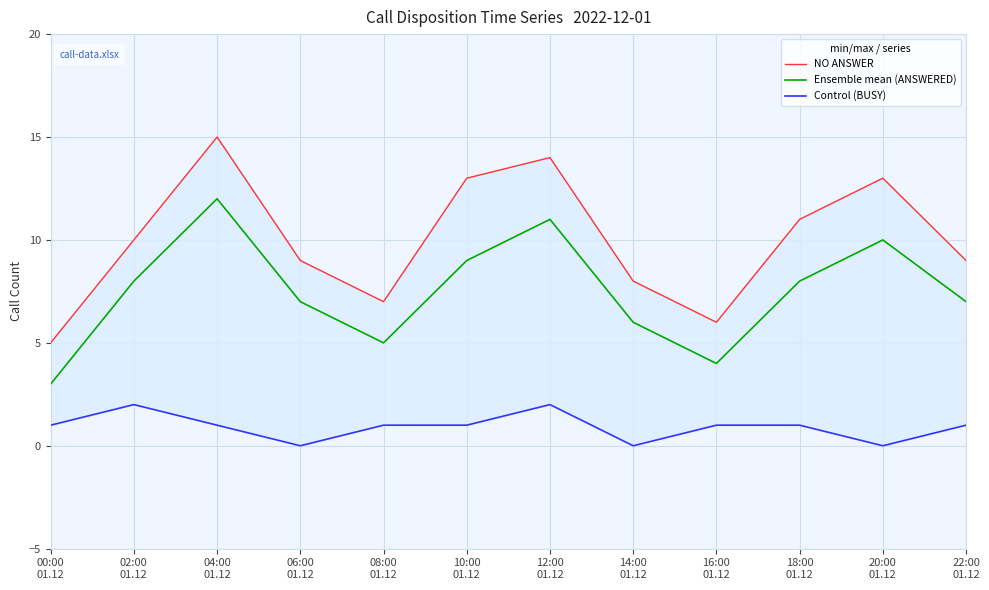

Reading left to right, transcribe all the data shown in this chart.

NO ANSWER: 5	10	15	9	7	13	14	8	6	11	13	9
Ensemble mean (ANSWERED): 3	8	12	7	5	9	11	6	4	8	10	7
Control (BUSY): 1	2	1	0	1	1	2	0	1	1	0	1